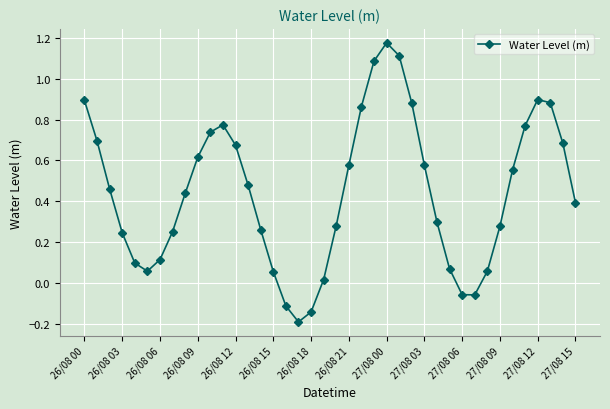

What is the difference between the second highest and minimum values?

1.3